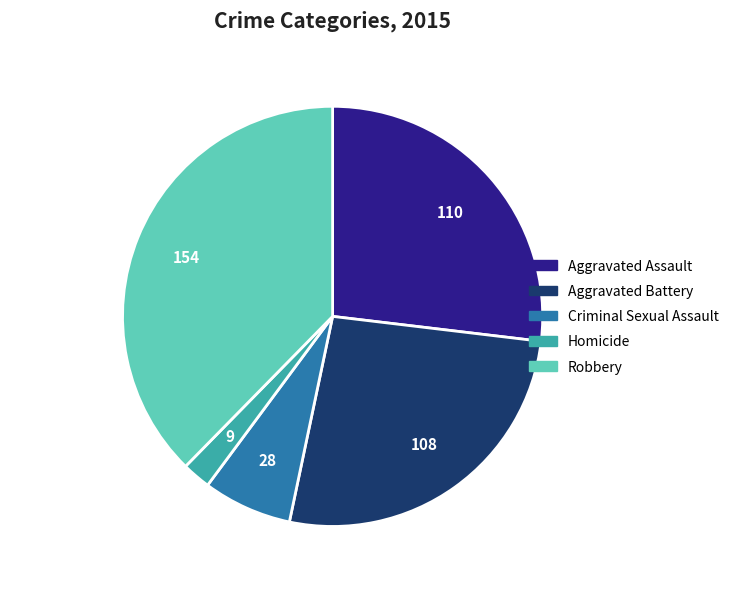

Is there a majority slice in this chart?

No